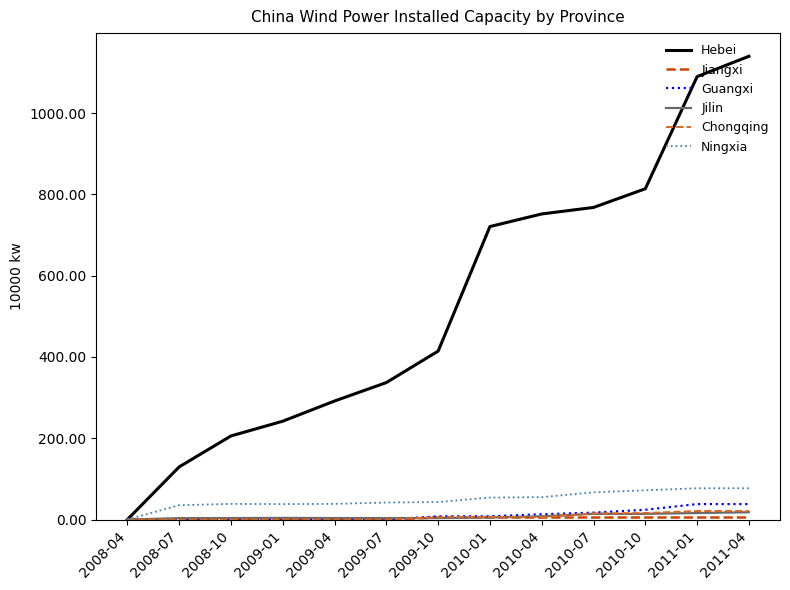

What is the difference between the maximum and minimum values in the Ningxia series?

77.0